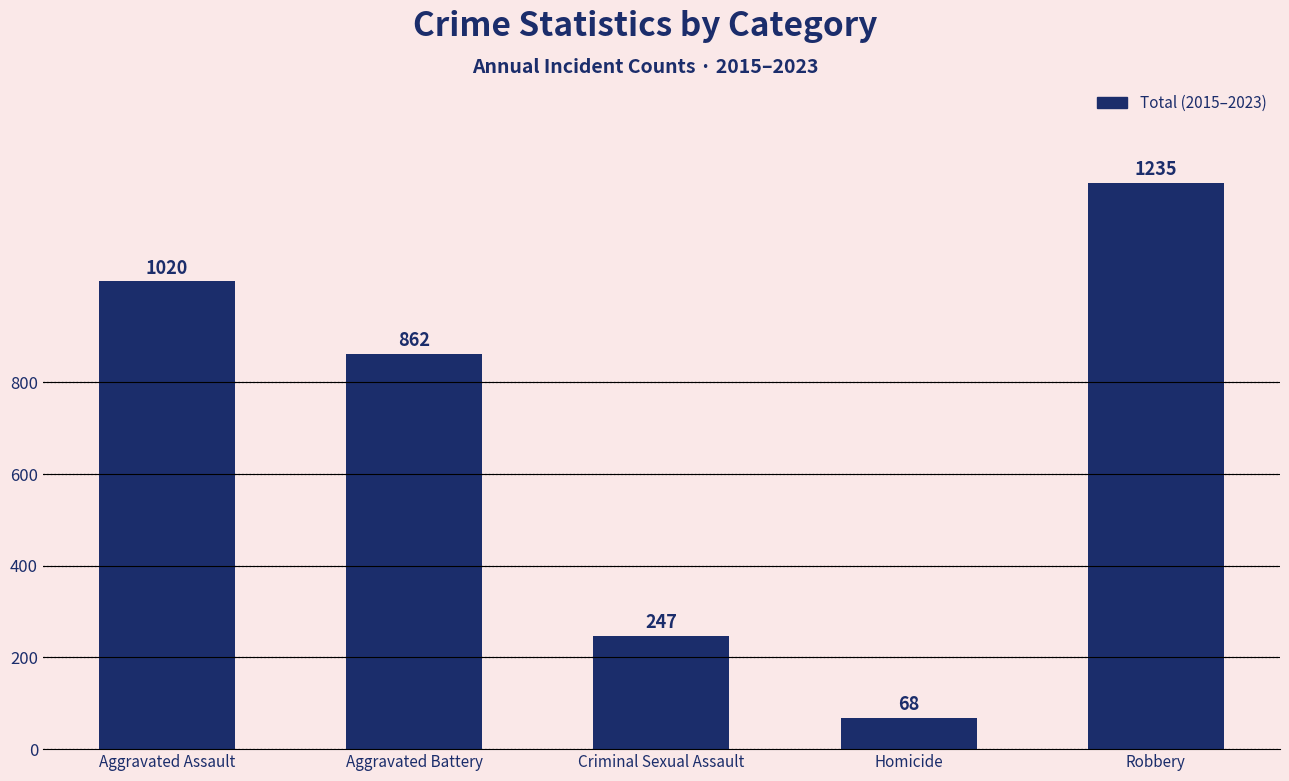

What is the sum of the values at Aggravated Battery and Aggravated Assault?

1882